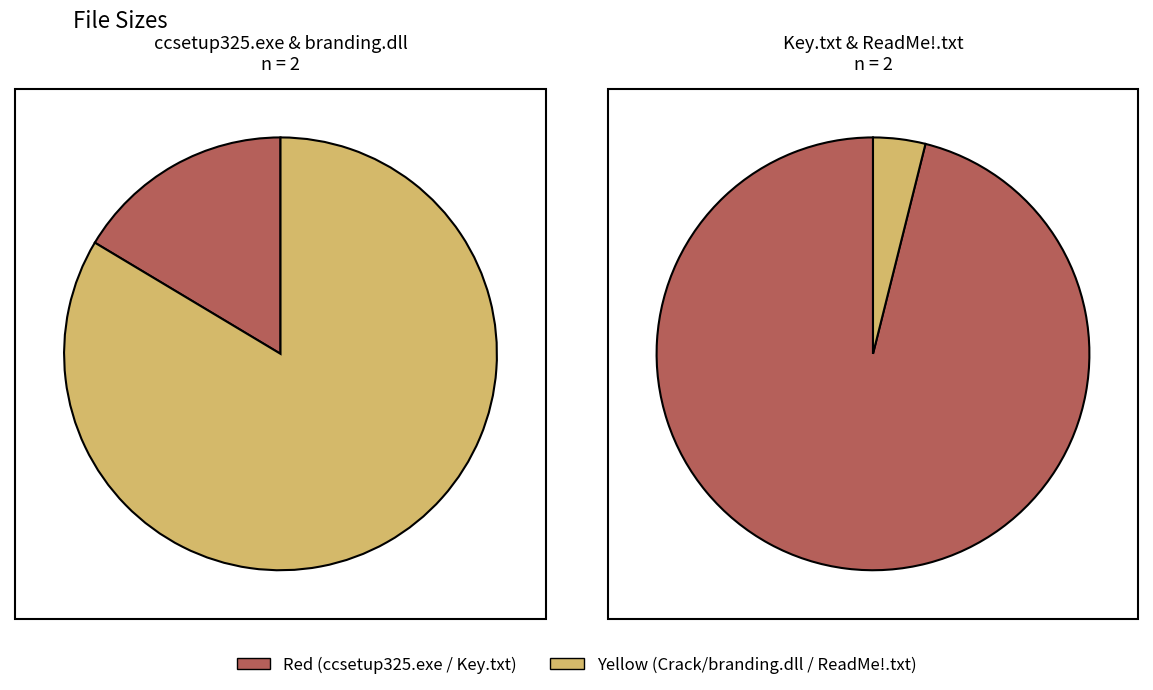

How many slices are in this pie chart?

4